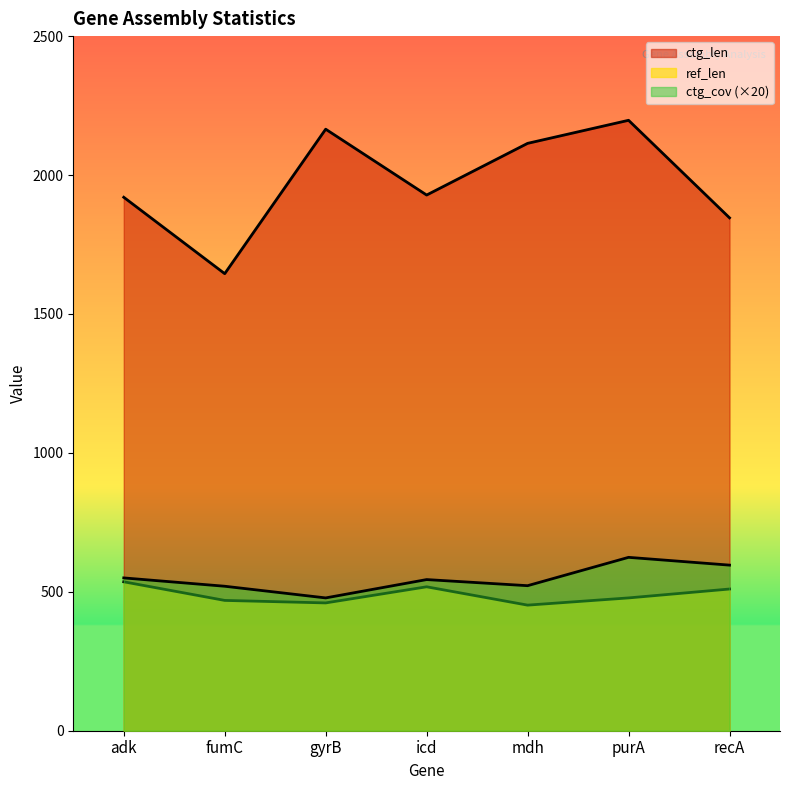

The ref_len series shows 663 at mdh. True or false?

False